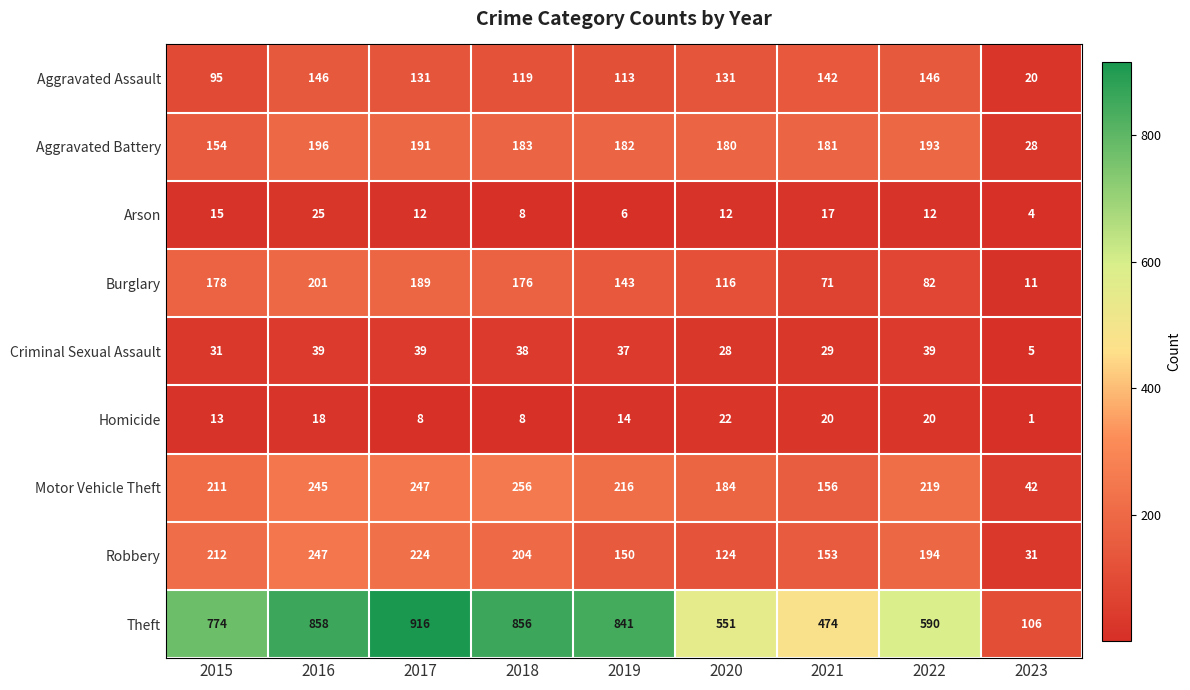

At how many categories does at least one series exceed 422?

8